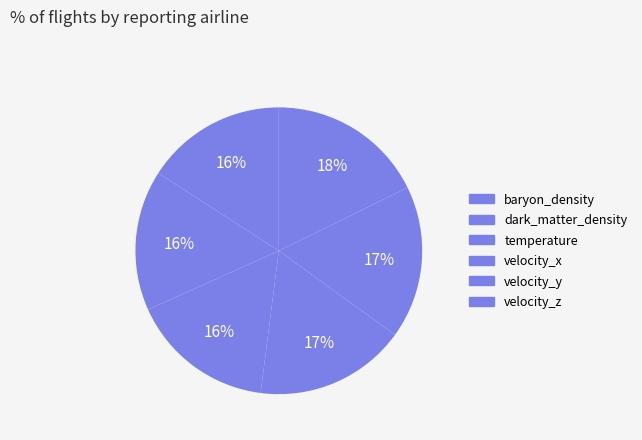

Count the number of slices in the pie.

6